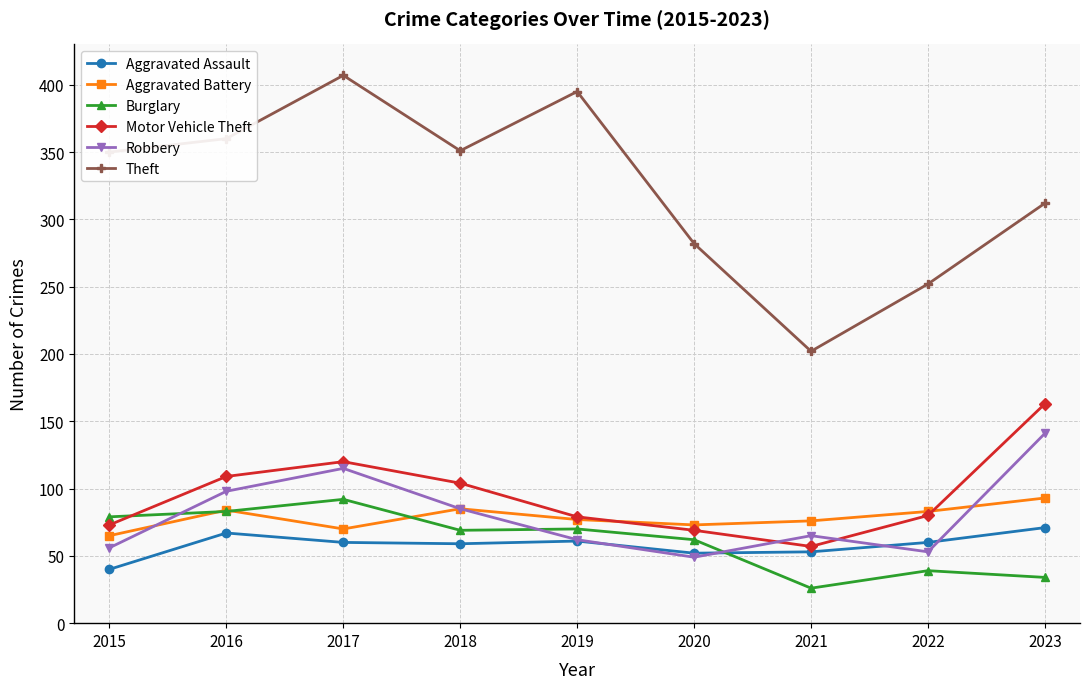

Which series changed the most between 2017 and 2019?

Robbery